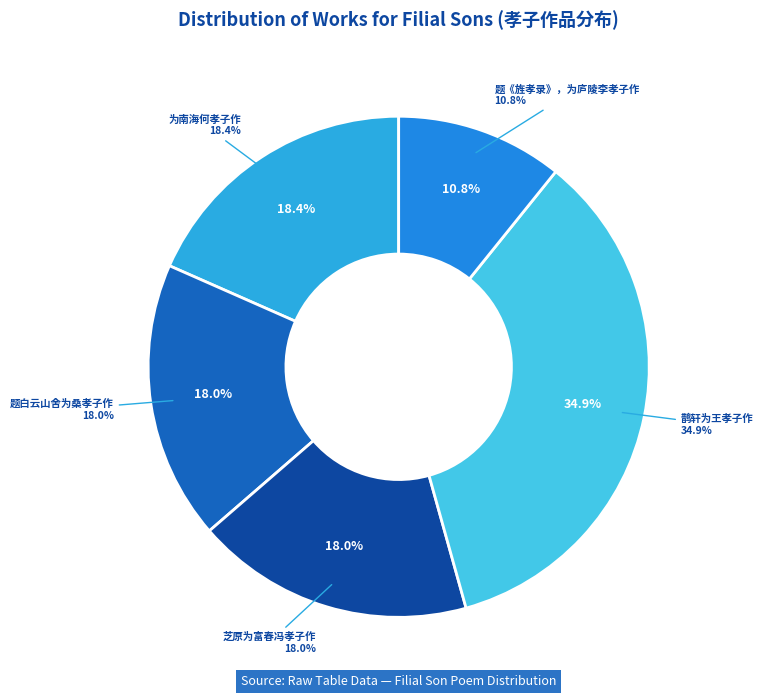

What is the total percentage of 鹊轩为王孝子作 and 题白云山舍为桑孝子作?

52.8%